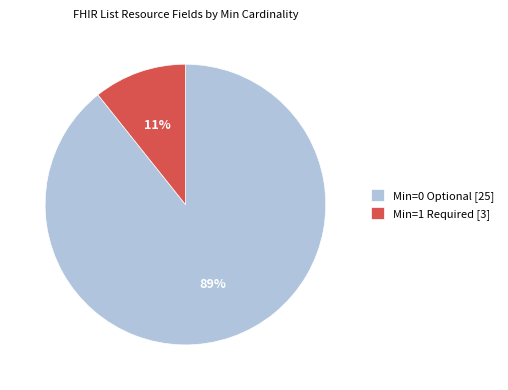

To the nearest percent, what is the average slice percentage?

50%